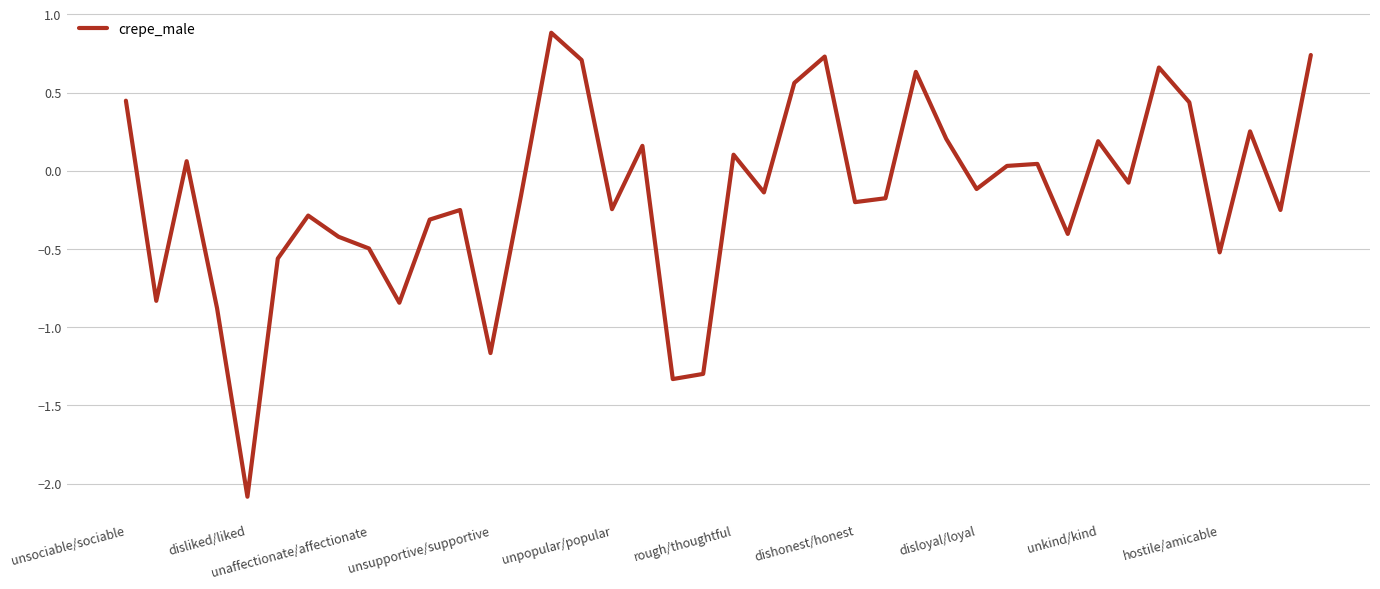

What is the maximum value shown in the chart?

0.9